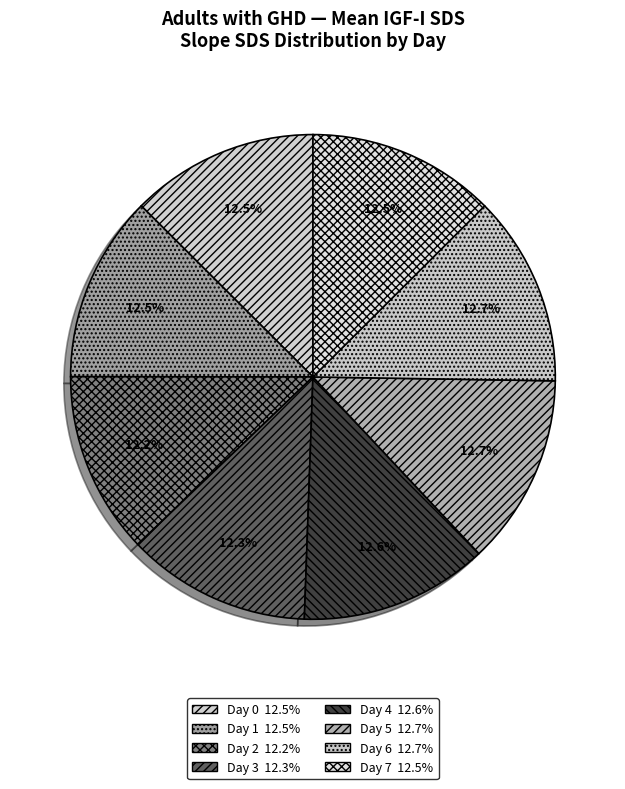

Do Day 2 and Day 1 together represent more than half of the pie?

No